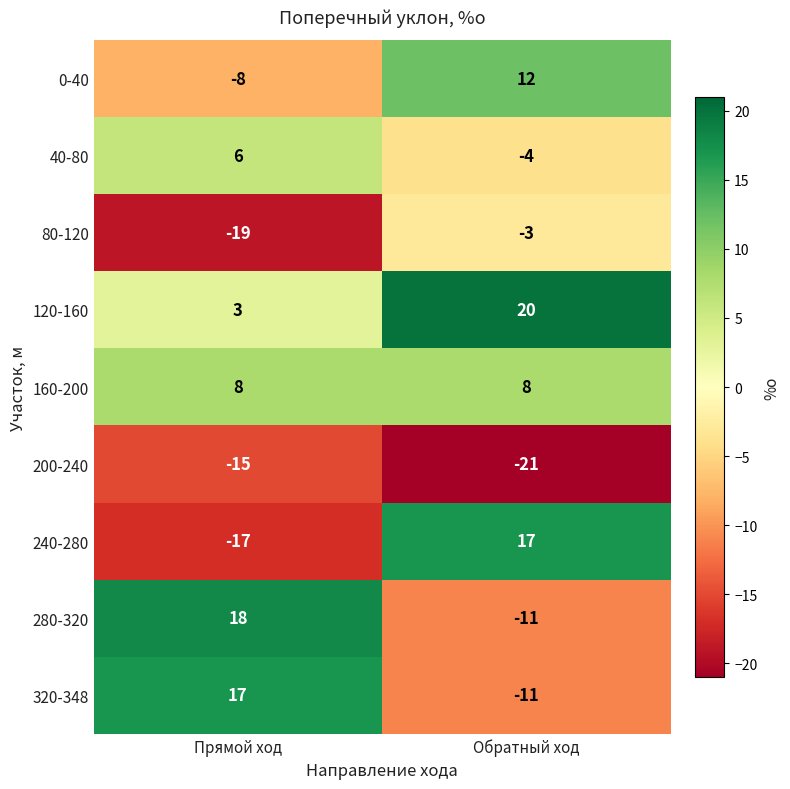

List the labels in order of 320-348 value, smallest first.

Обратный ход, Прямой ход